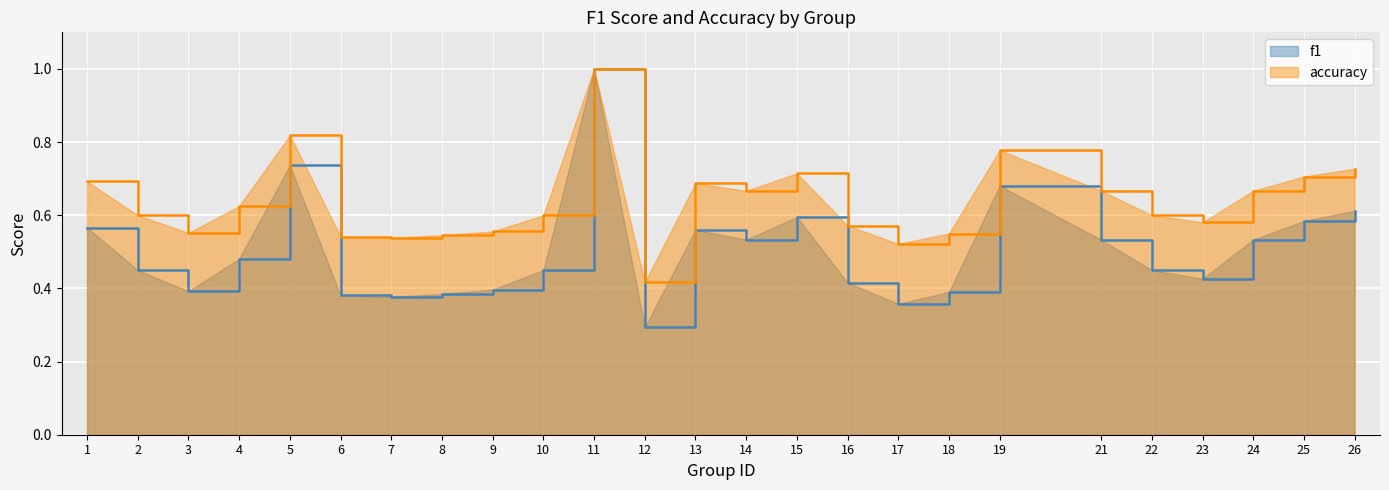

Reading left to right, list all the values displayed in this chart.

f1: 0.6	0.5	0.4	0.5	0.7	0.4	0.4	0.4	0.4	0.5	1.0	0.3	0.6	0.5	0.6	0.4	0.4	0.4	0.7	0.5	0.5	0.4	0.5	0.6	0.6
accuracy: 0.7	0.6	0.6	0.6	0.8	0.5	0.5	0.5	0.6	0.6	1.0	0.4	0.7	0.7	0.7	0.6	0.5	0.6	0.8	0.7	0.6	0.6	0.7	0.7	0.7